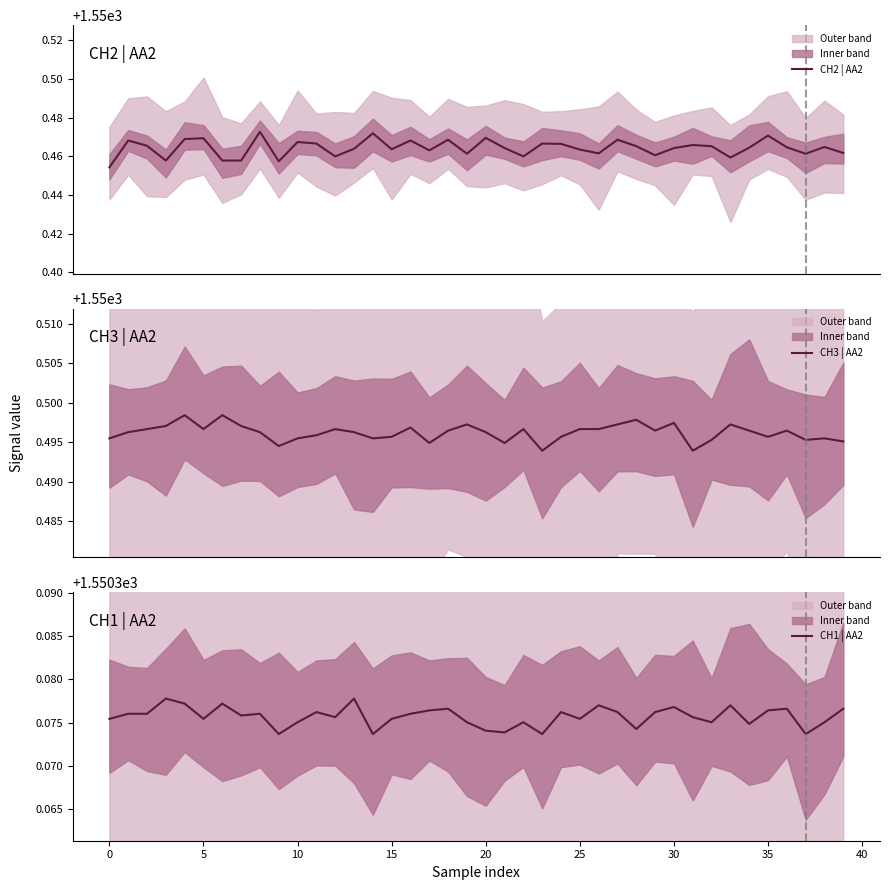

At 27, list the series in order from largest to smallest.

CH3 | AA2, CH2 | AA2, CH1 | AA2